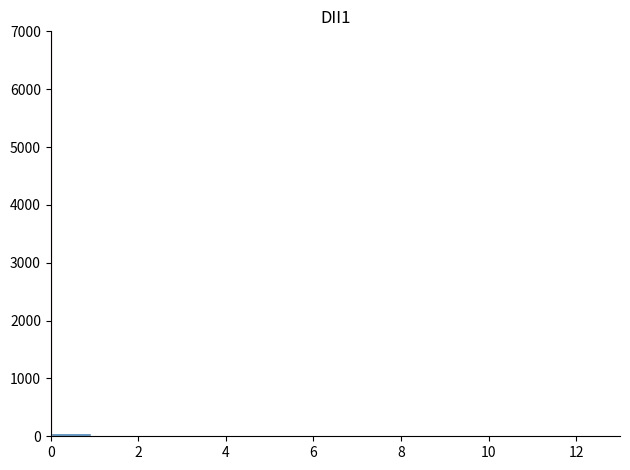

Reading left to right, transcribe this chart: for each bar, give the range it covers on the x-axis and its height. Neither the bar edges nor the heights are printed on the chart, so give them approximately, as read against the axes.

0.0 to 1.0: under 100
1.0 to 1.8: under 100
1.8 to 2.8: 0
2.8 to 3.8: 0
3.8 to 4.6: 0
4.6 to 5.6: 0
5.6 to 6.6: 0
6.6 to 7.4: 0
7.4 to 8.4: 0
8.4 to 9.2: 0
9.2 to 10.2: 0
10.2 to 11.2: 0
11.2 to 12.0: 0
12.0 to 13.0: 0